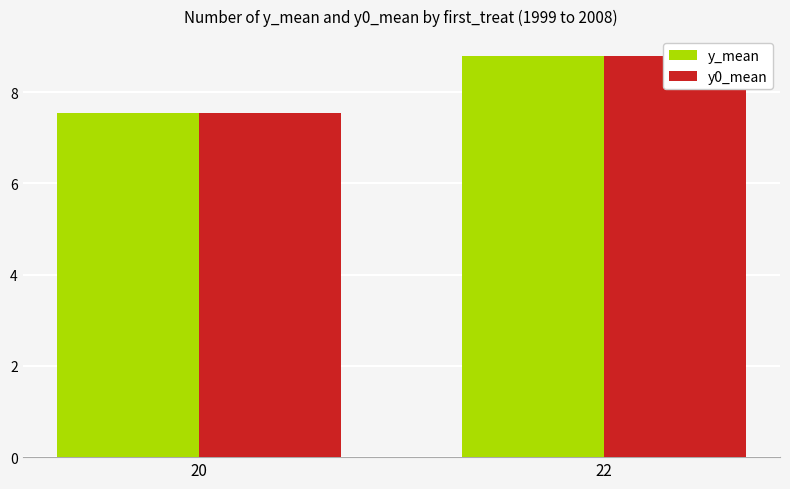

Reading left to right, transcribe all the data shown in this chart.

y_mean: 7.5	8.8
y0_mean: 7.5	8.8